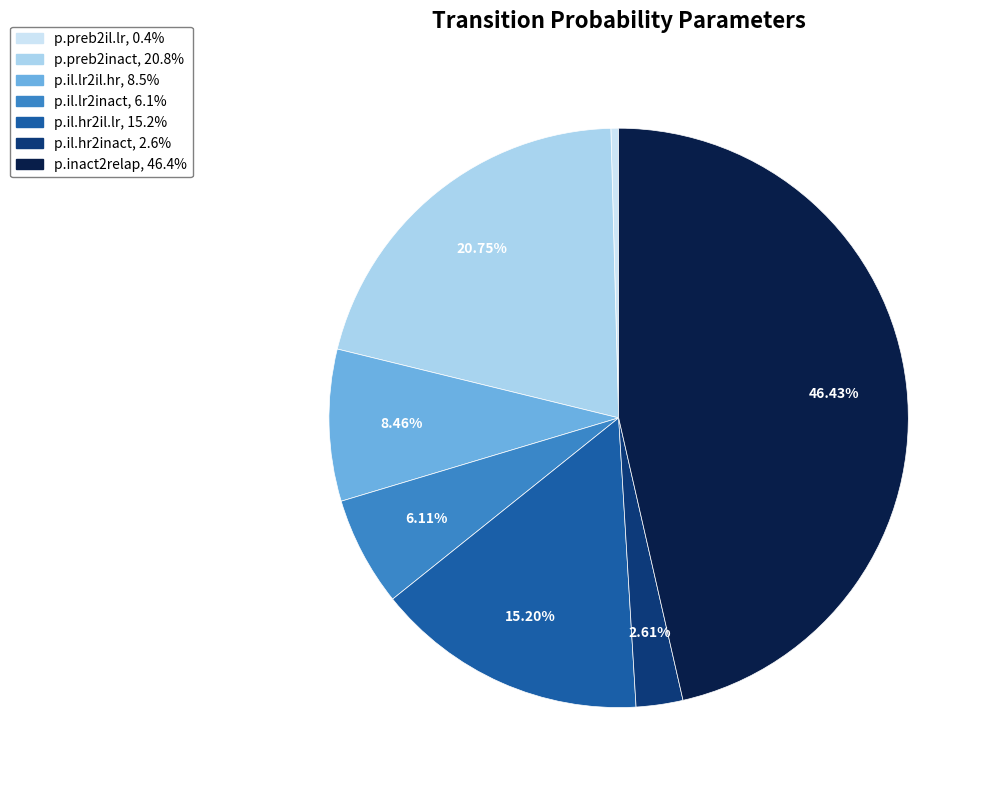

What percentage is the p.il.hr2il.lr slice, to the nearest percent?

15%